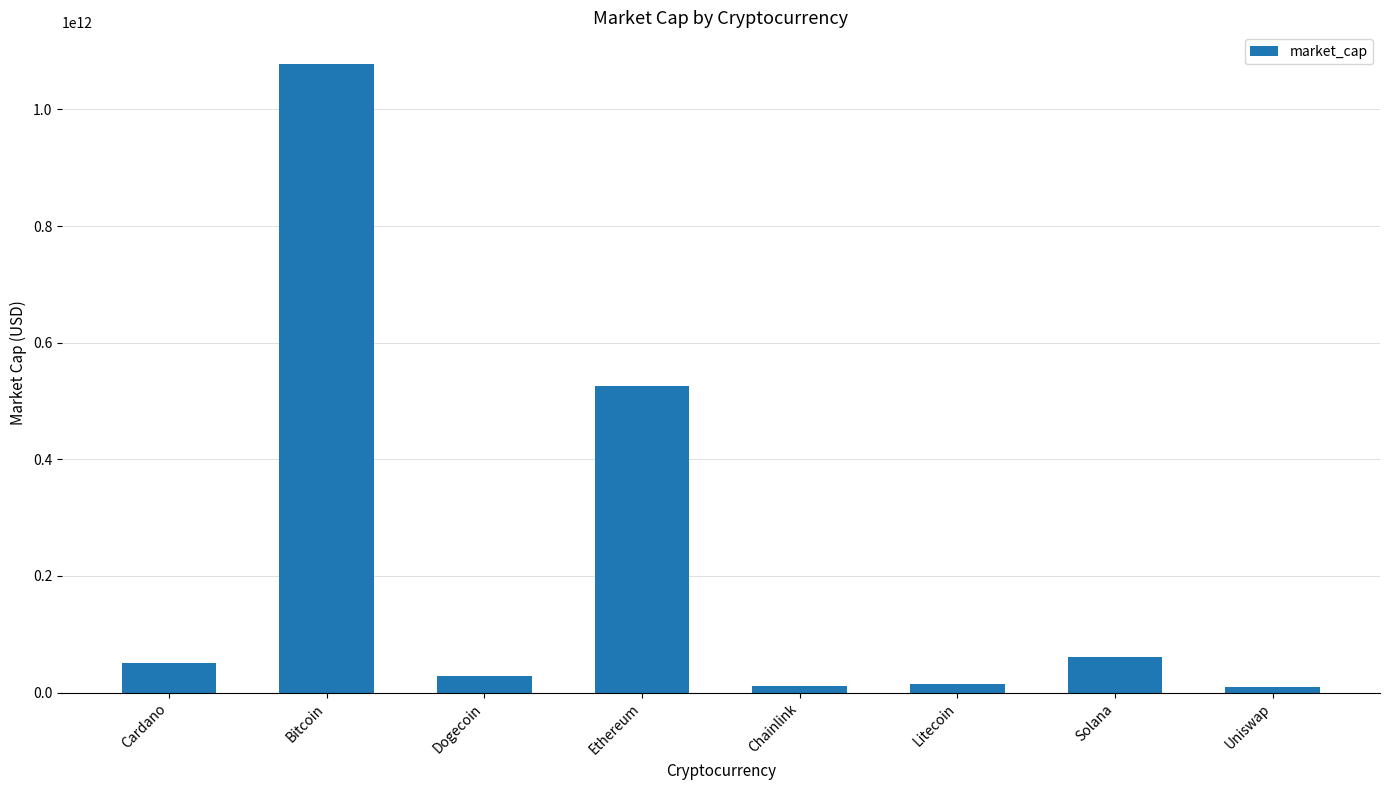

Count the number of categories in the chart.

8